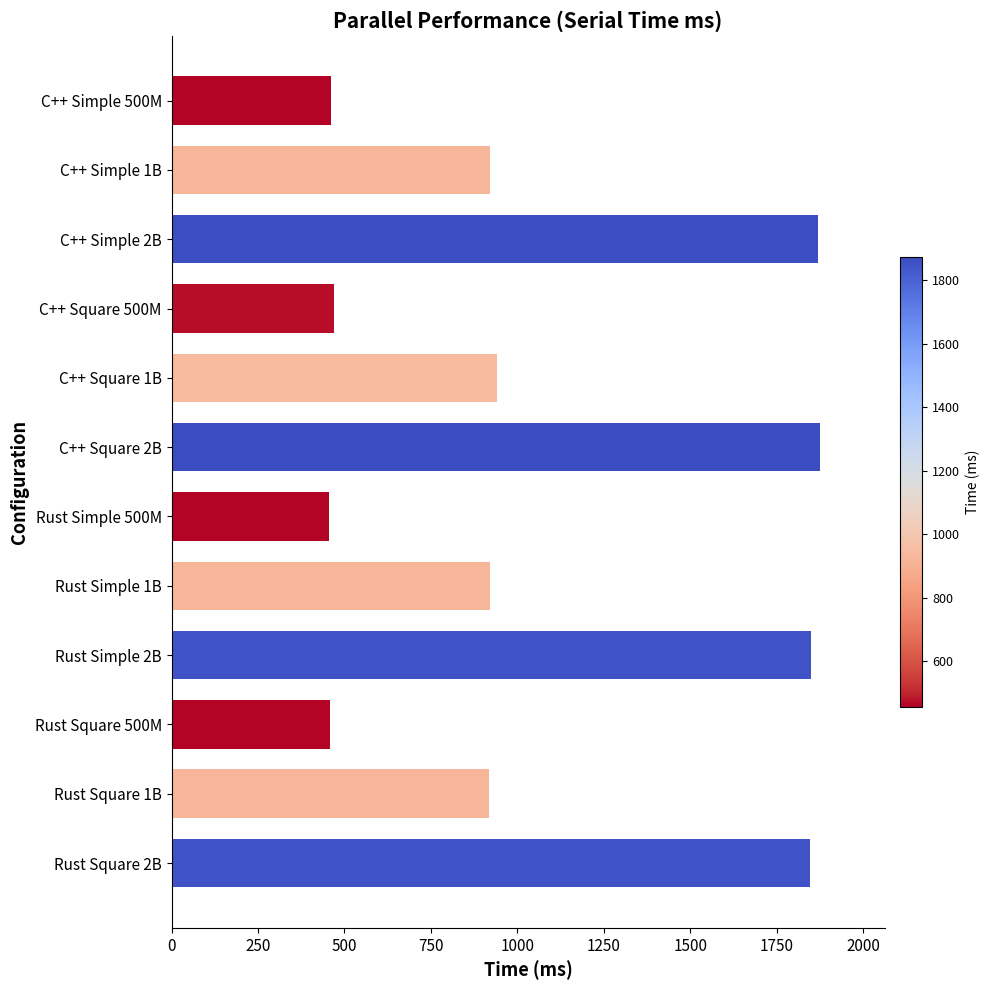

What is the change in value from C++ Simple 1B to Rust Simple 2B?

+926.0